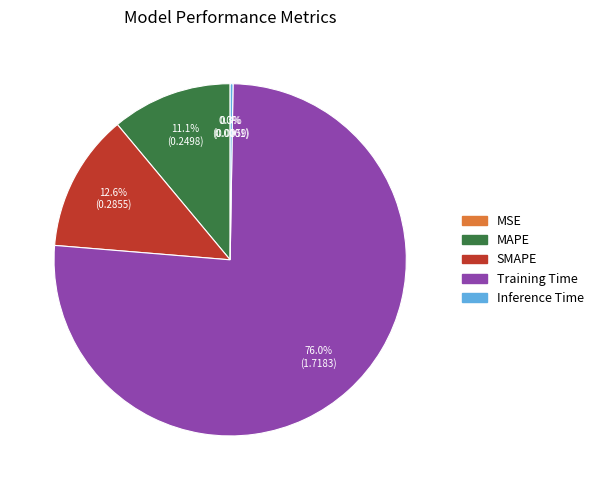

Which category accounts for the majority?

Training Time